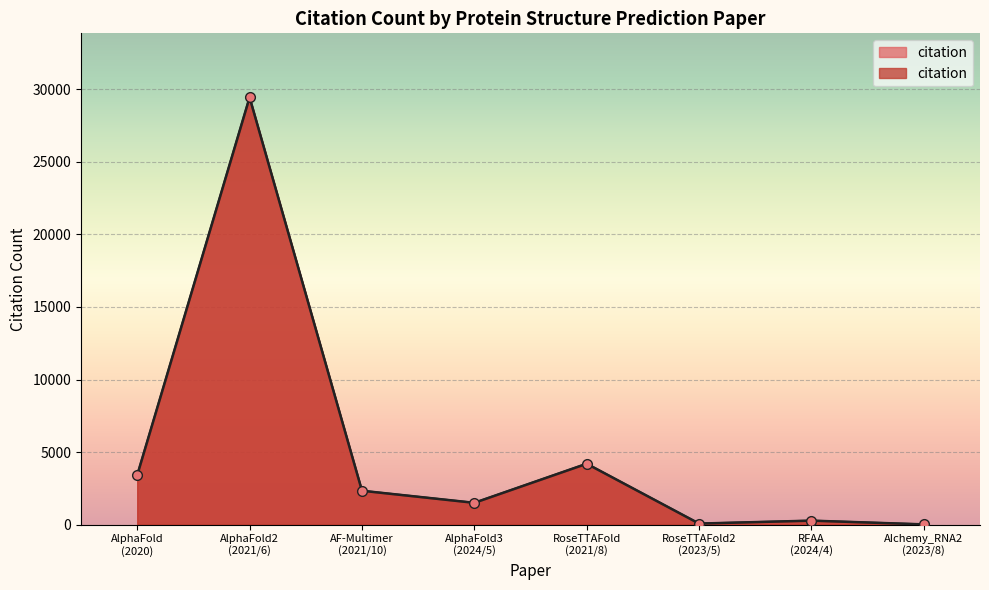

List the labels in order of value, smallest first.

AIchemy_RNA2 (2023/8), RoseTTAFold2 (2023/5), RFAA (2024/4), AlphaFold3 (2024/5), AF-Multimer (2021/10), AlphaFold (2020), RoseTTAFold (2021/8), AlphaFold2 (2021/6)